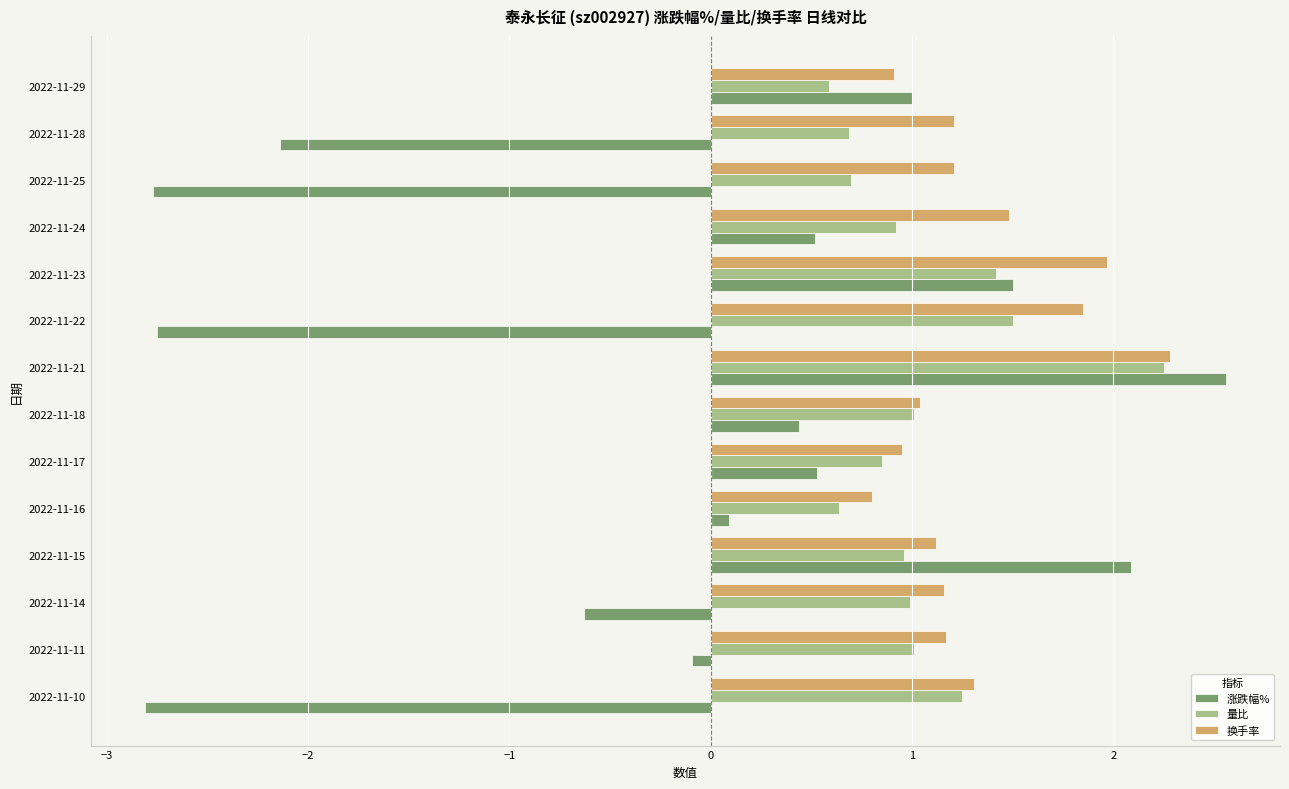

Is it true that 换手率 equals 2.0 at 2022-11-23?

True